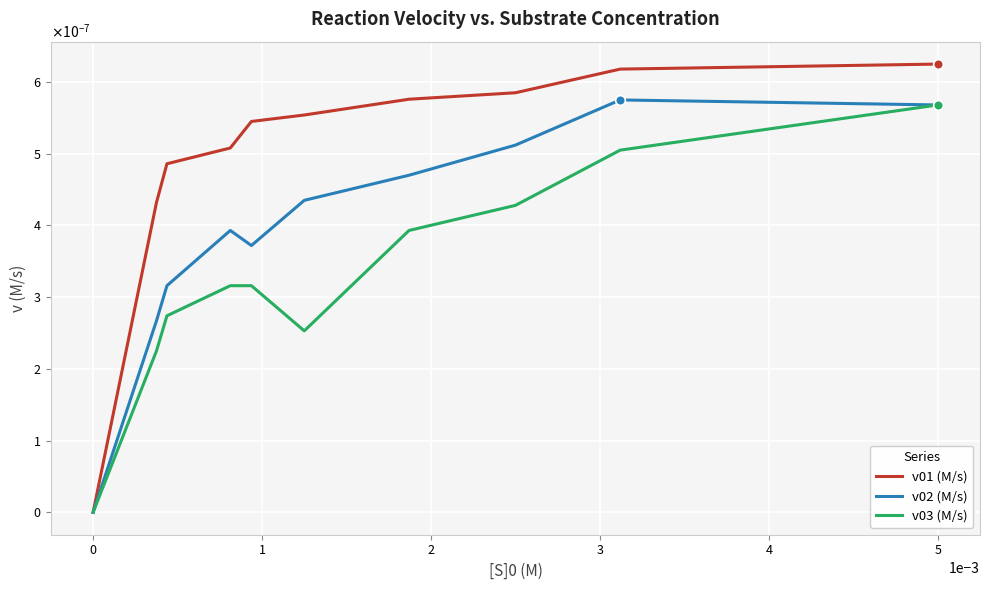

What are all the series names shown in the legend?

v01 (M/s), v02 (M/s), v03 (M/s)